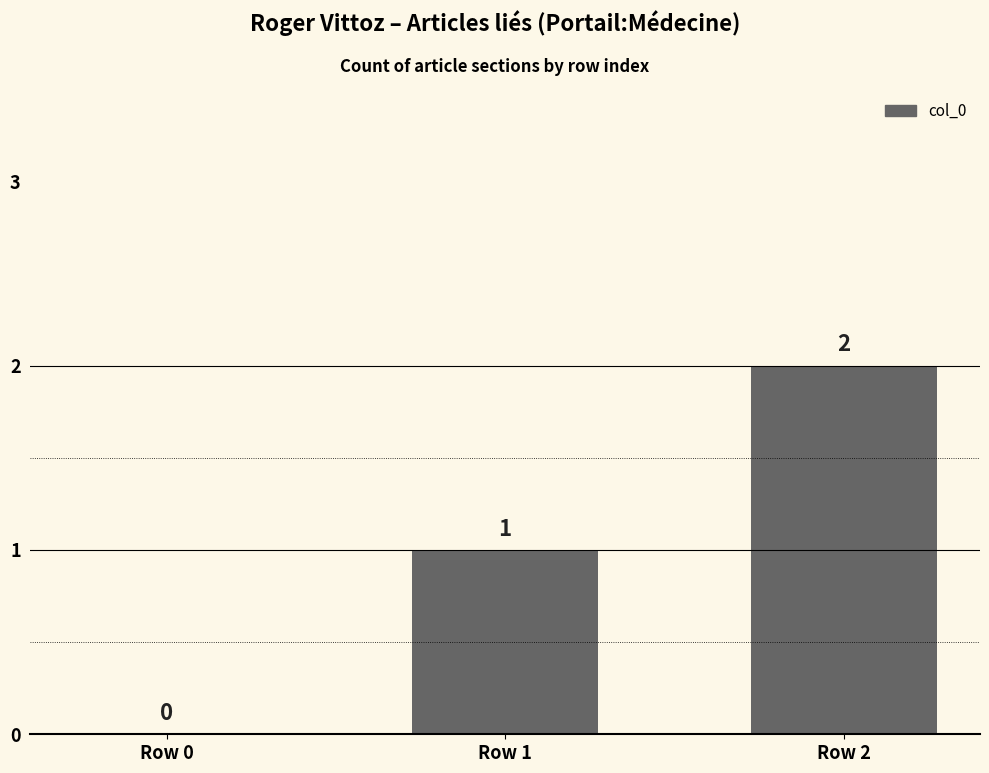

What is the average value?

1